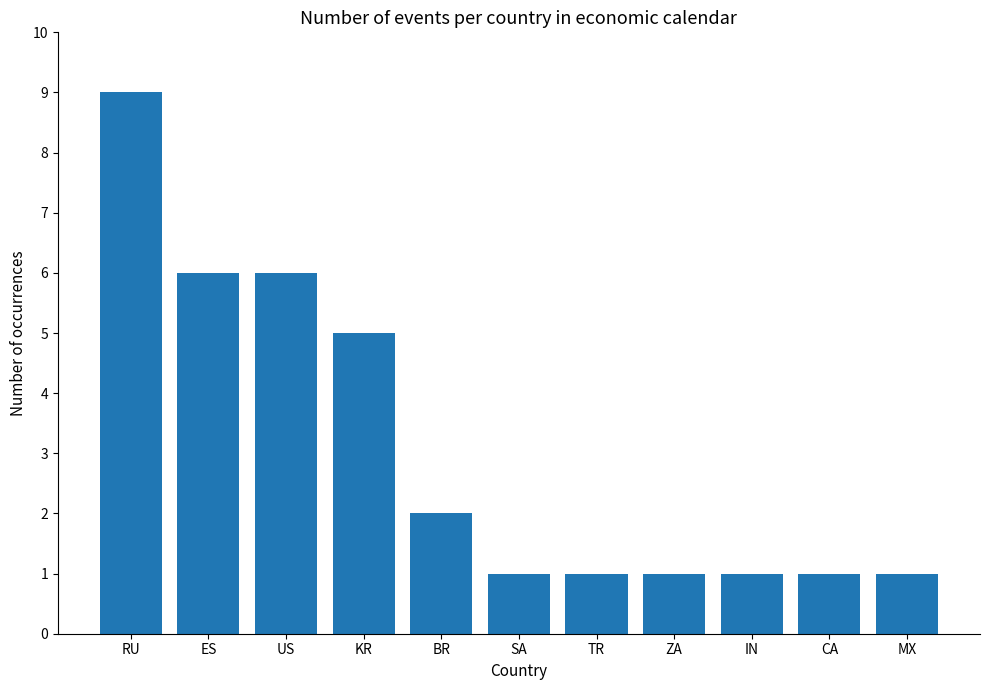

What is the value of the 4th bar from the left?

5